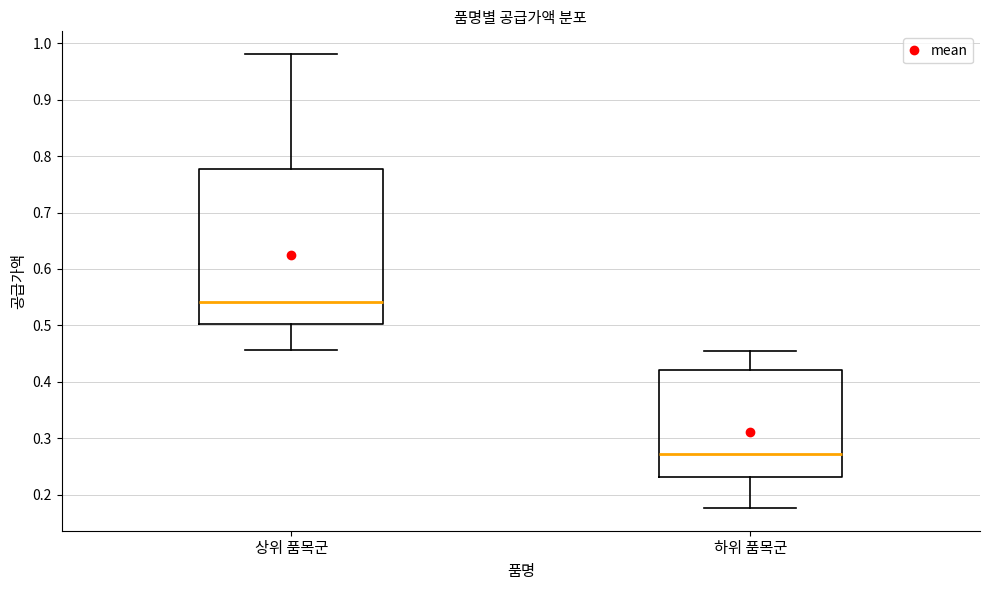

Which box has the highest median line?

상위 품목군